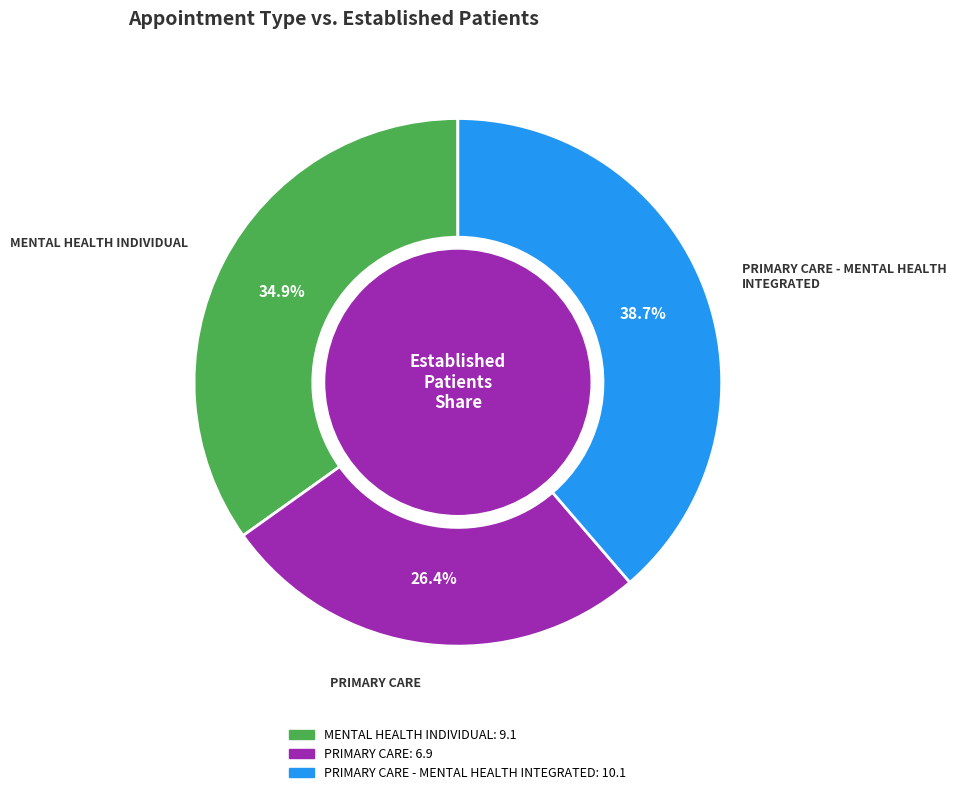

Does any single category account for the majority?

No